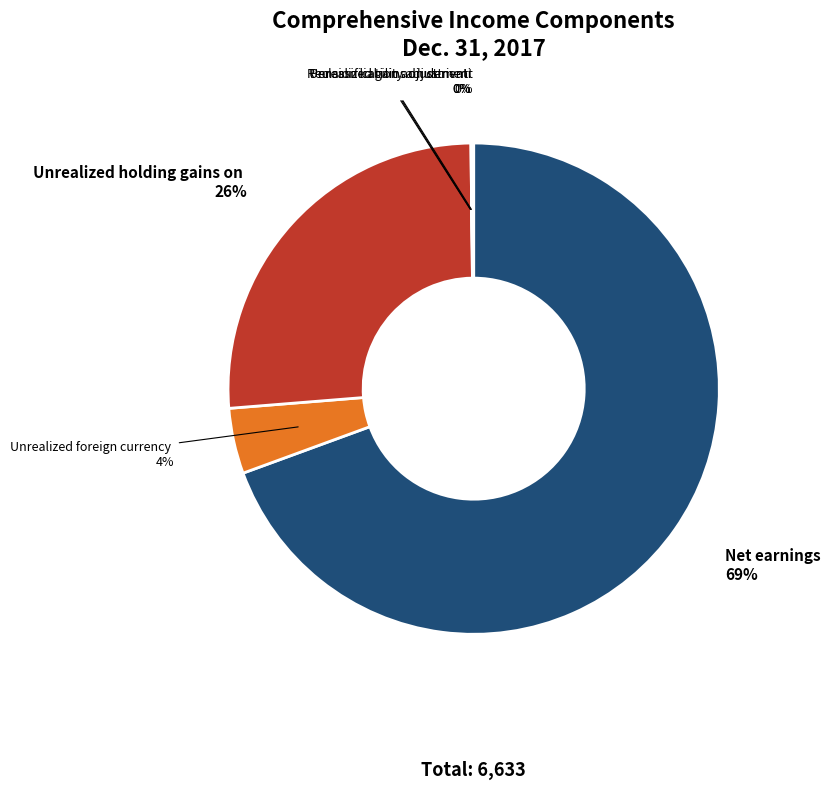

To the nearest percent, what is the average slice percentage?

17%